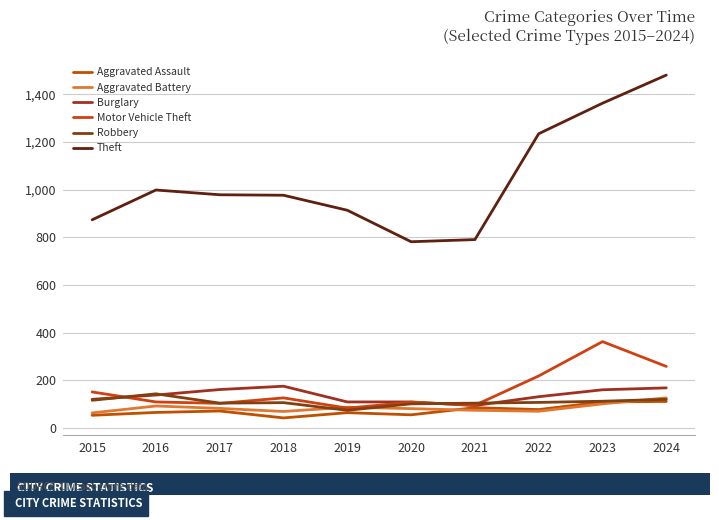

True or false: Theft and Burglary intersect in this chart.

False